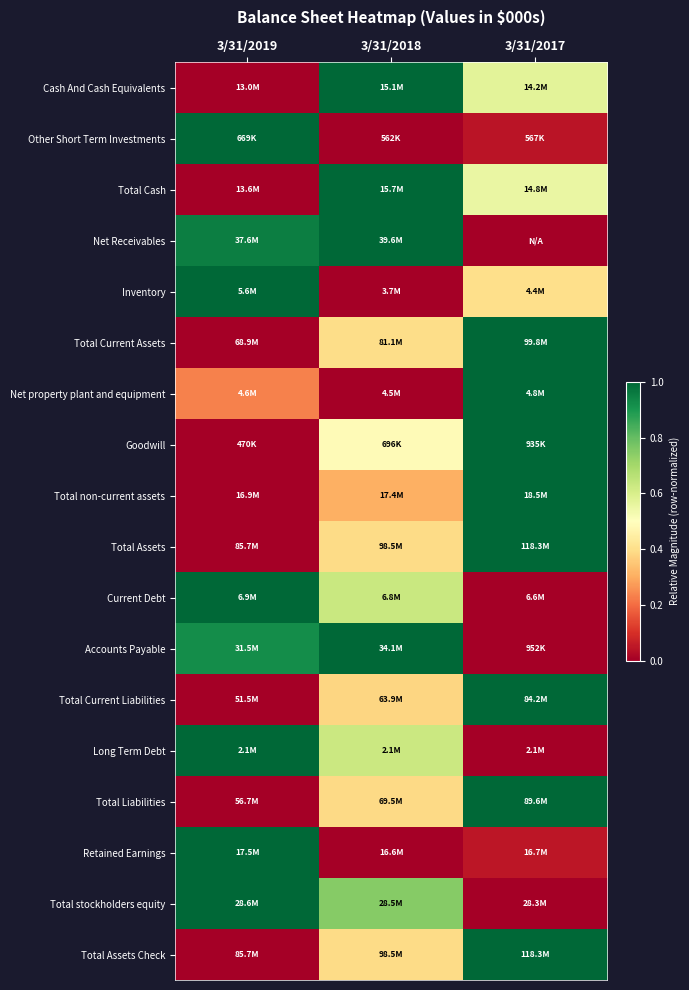

What is the total value across all series at 3/31/2018?

8.7